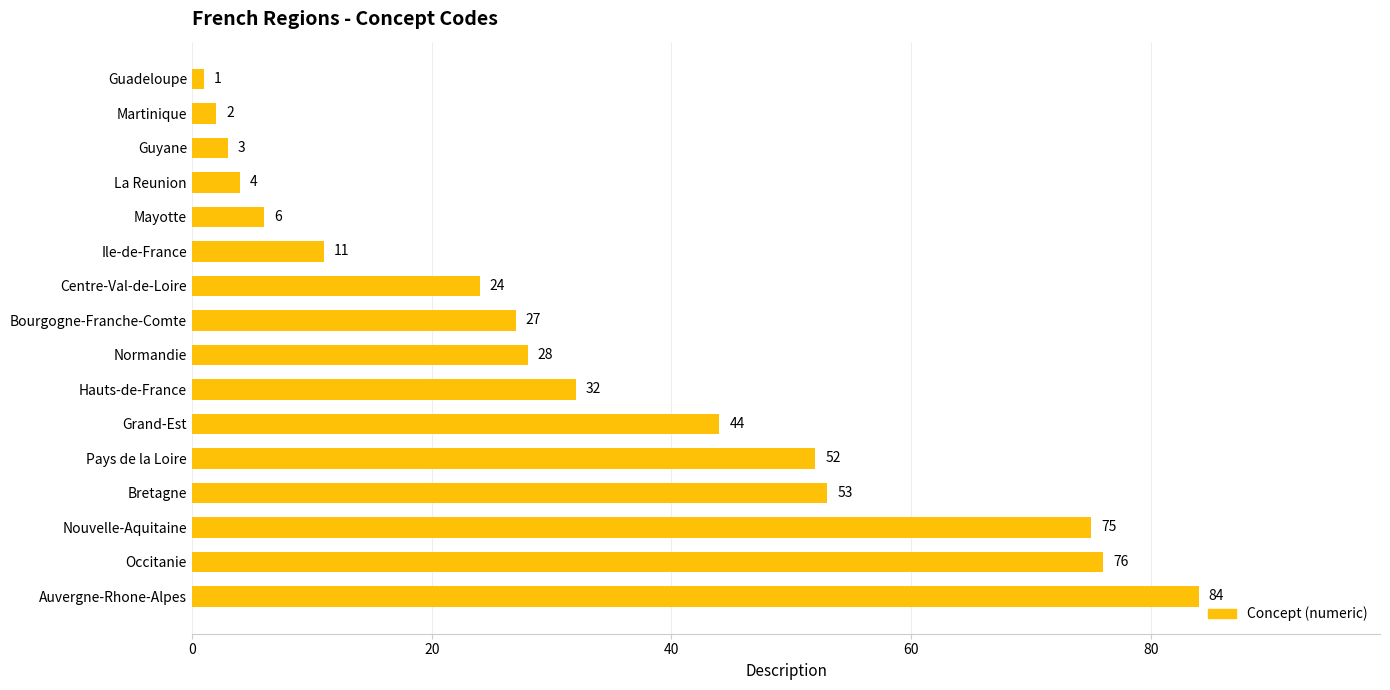

What position from the bottom is Guyane?

14